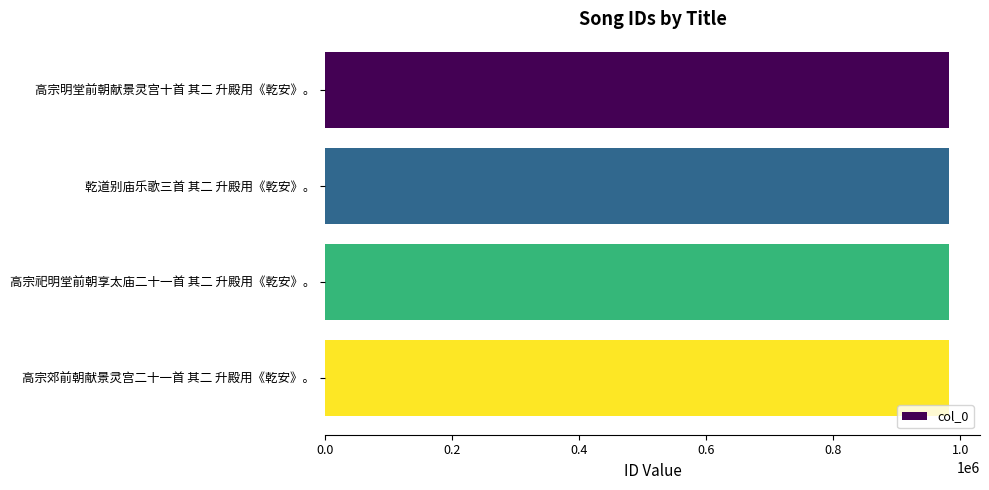

The value at 高宗郊前朝献景灵宫二十一首 其二 升殿用《乾安》。 is 496244. True or false?

False